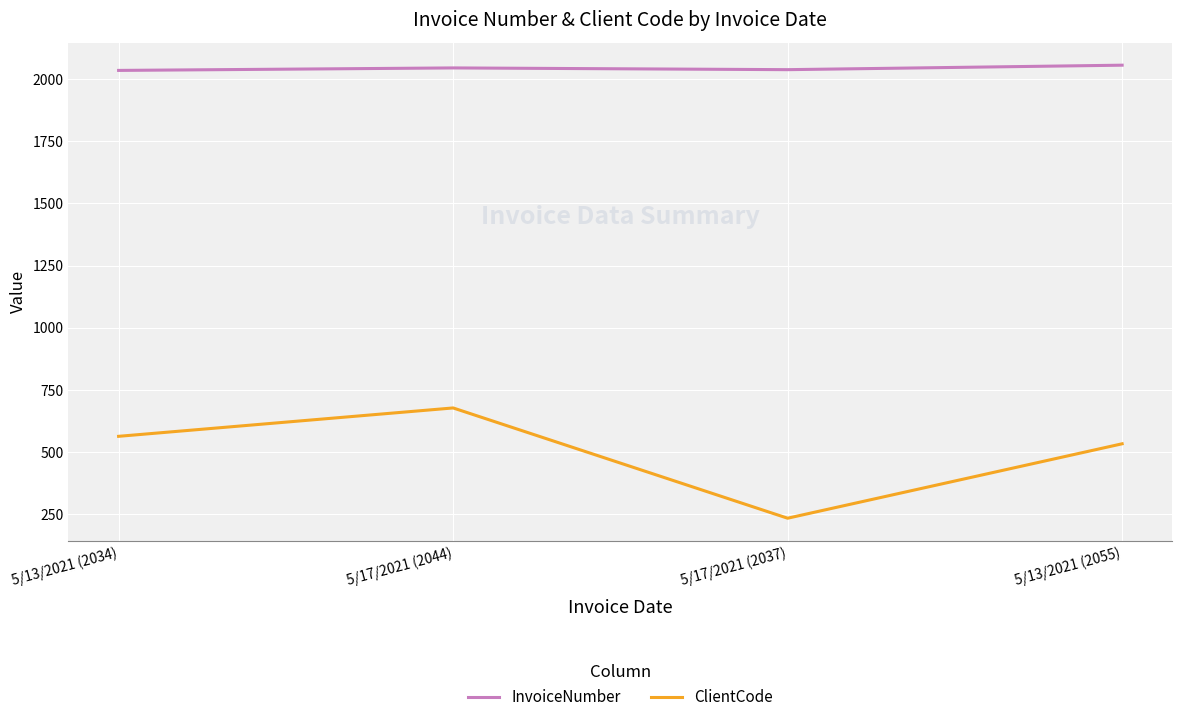

At which label does ClientCode reach its peak?

5/17/2021 (2044)